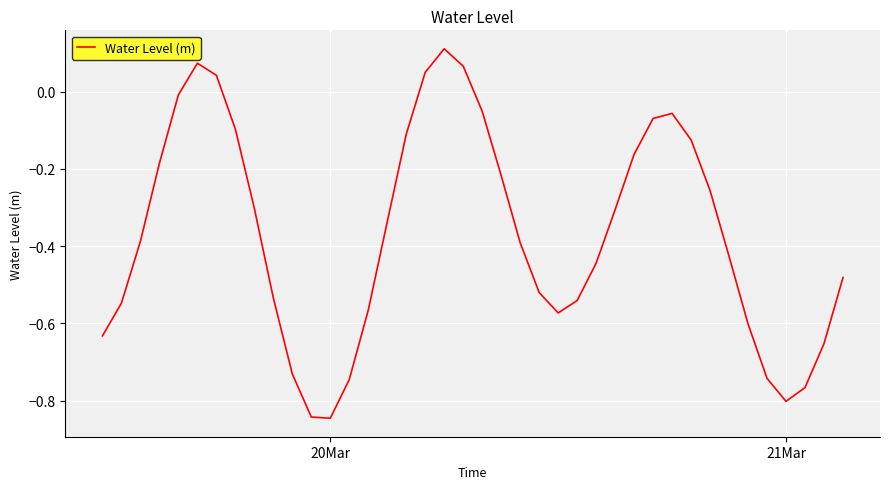

What is the sum of all values?

-14.7